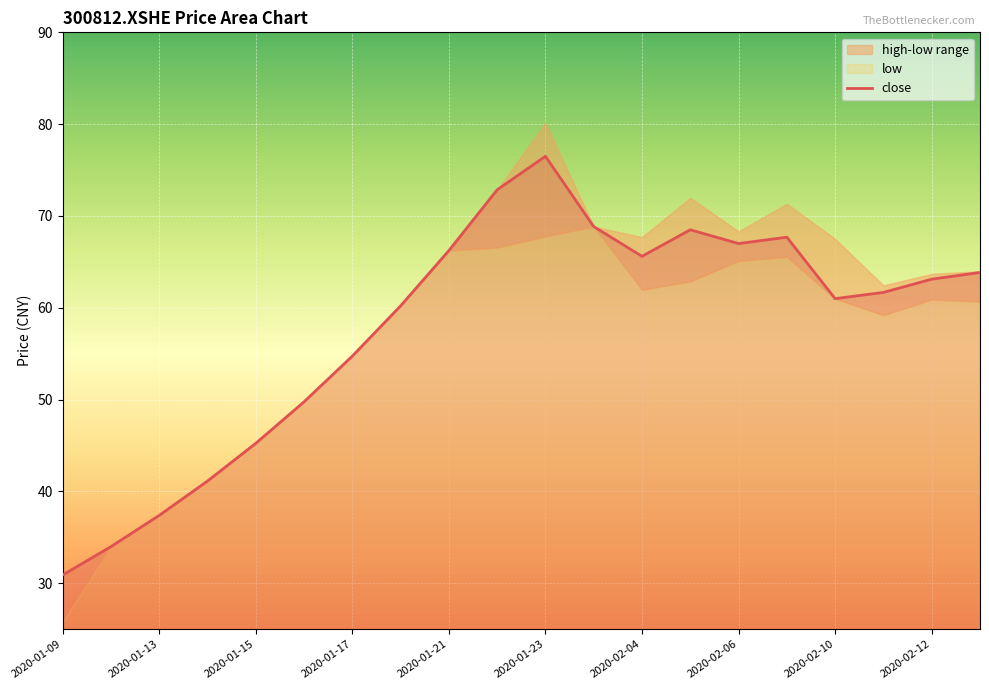

Which series has the widest spread of values?

high